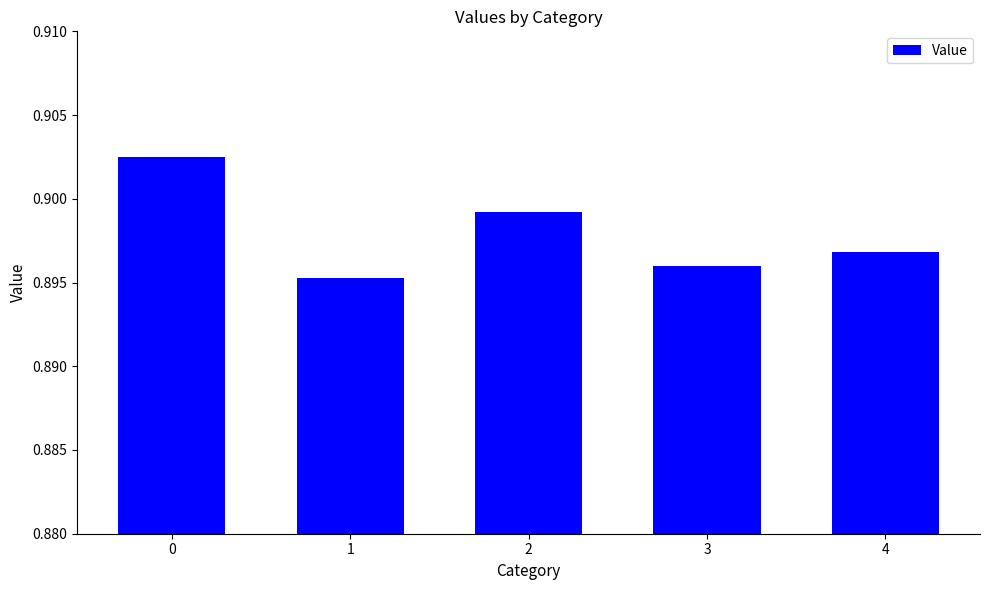

Which has a higher value, 3 or 1?

3